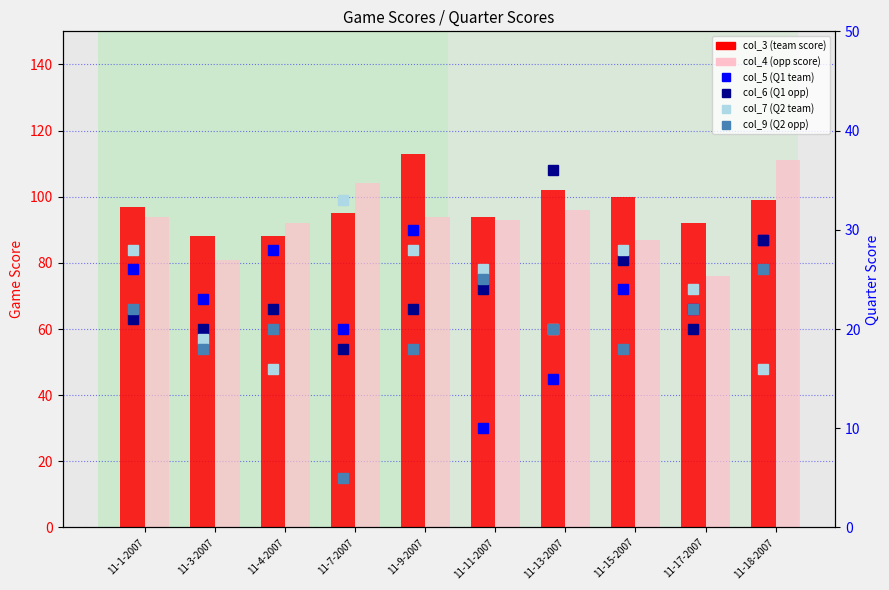

Reading right to left, list all the values displayed in this chart.

col_3 (team score): 99	92	100	102	94	113	95	88	88	97
col_4 (opp score): 111	76	87	96	93	94	104	92	81	94
col_5 (Q1 team): 29	22	24	15	10	30	20	28	23	26
col_6 (Q1 opp): 29	20	27	36	24	22	18	22	20	21
col_7 (Q2 team): 16	24	28	20	26	28	33	16	19	28
col_9 (Q2 opp): 26	22	18	20	25	18	5	20	18	22